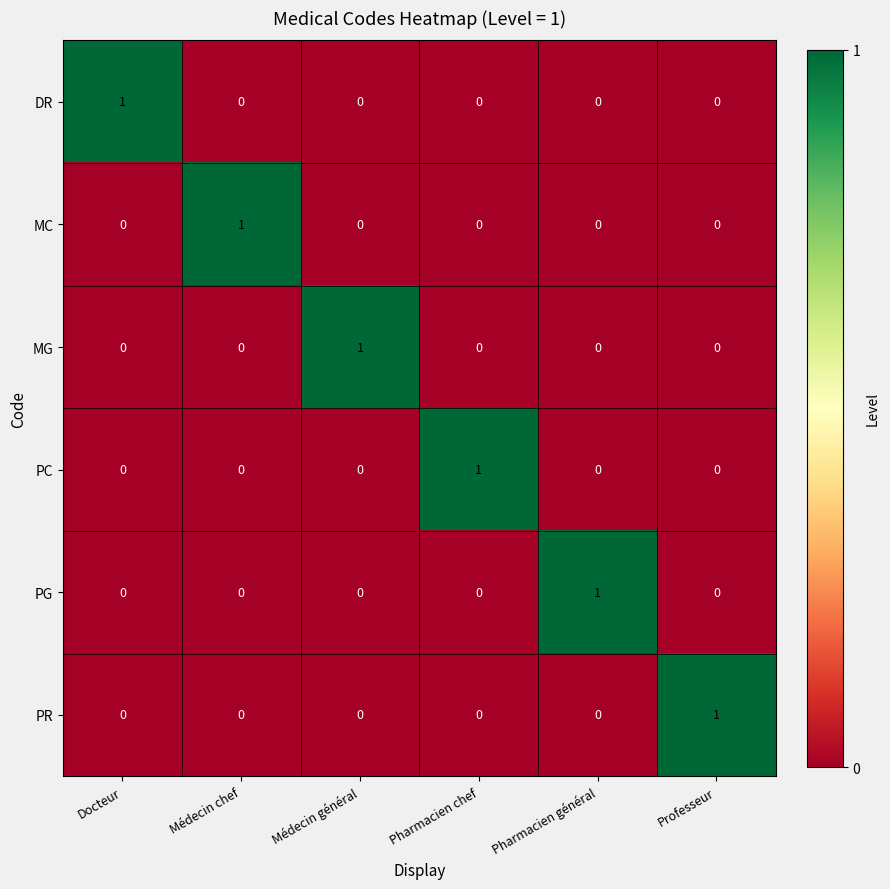

The PG series shows 1 at Médecin chef. True or false?

False